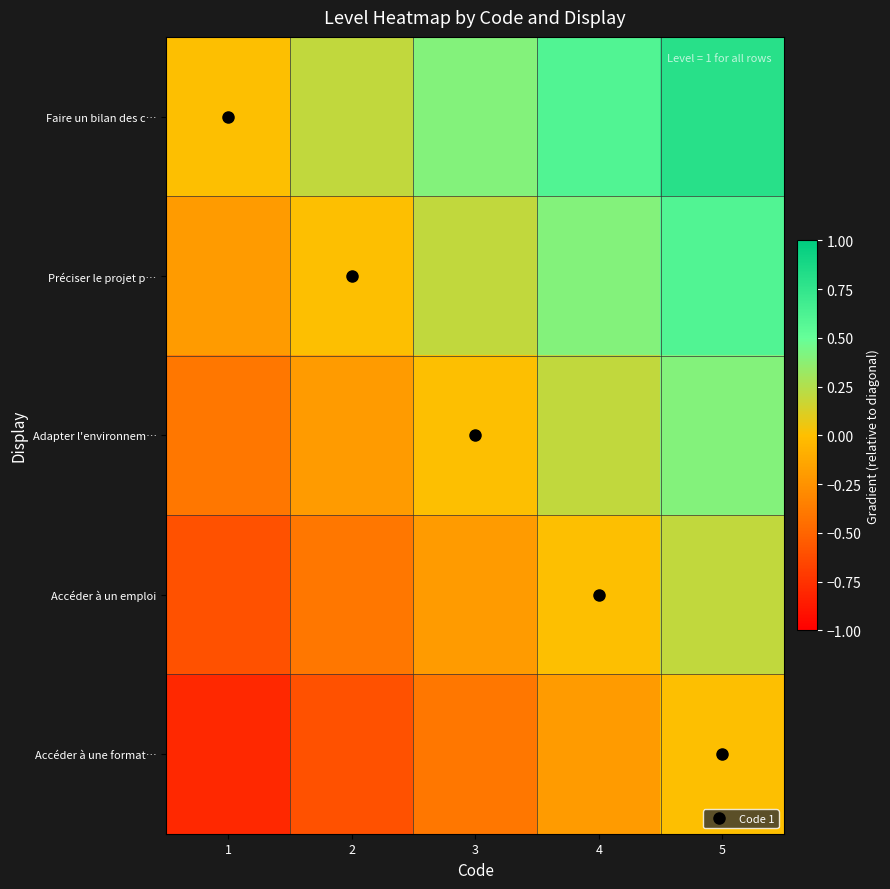

Which series has the largest range (max minus min)?

Faire un bilan des c…